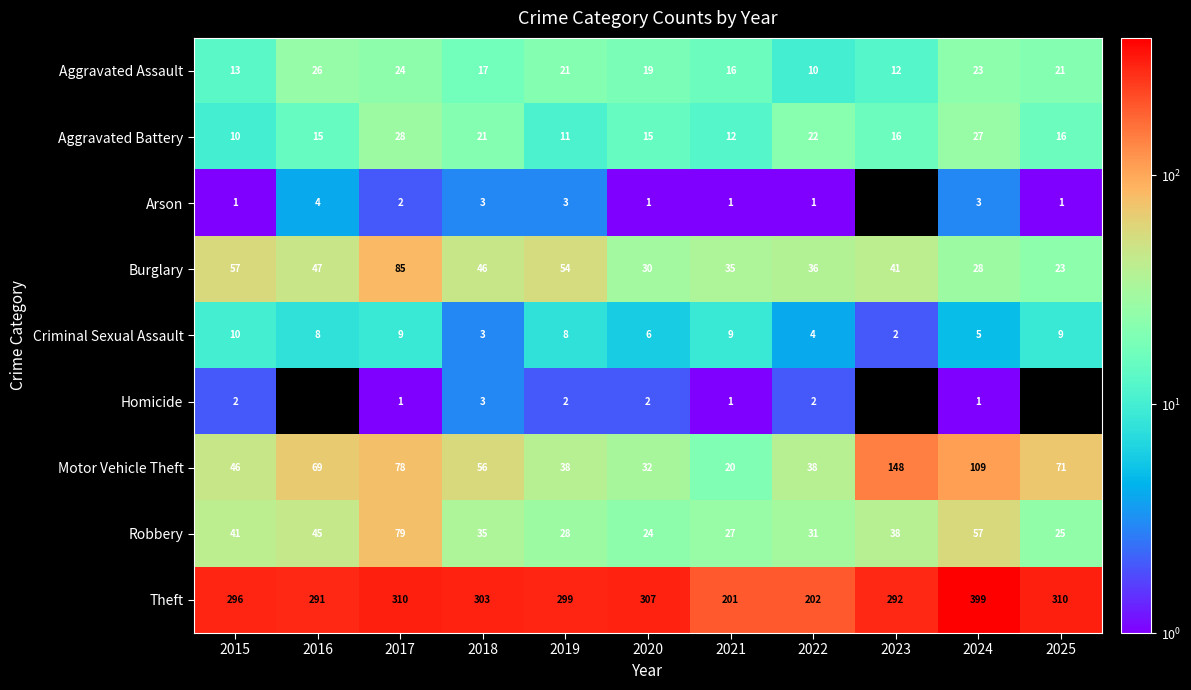

Which series changed the most between 2020 and 2021?

Theft